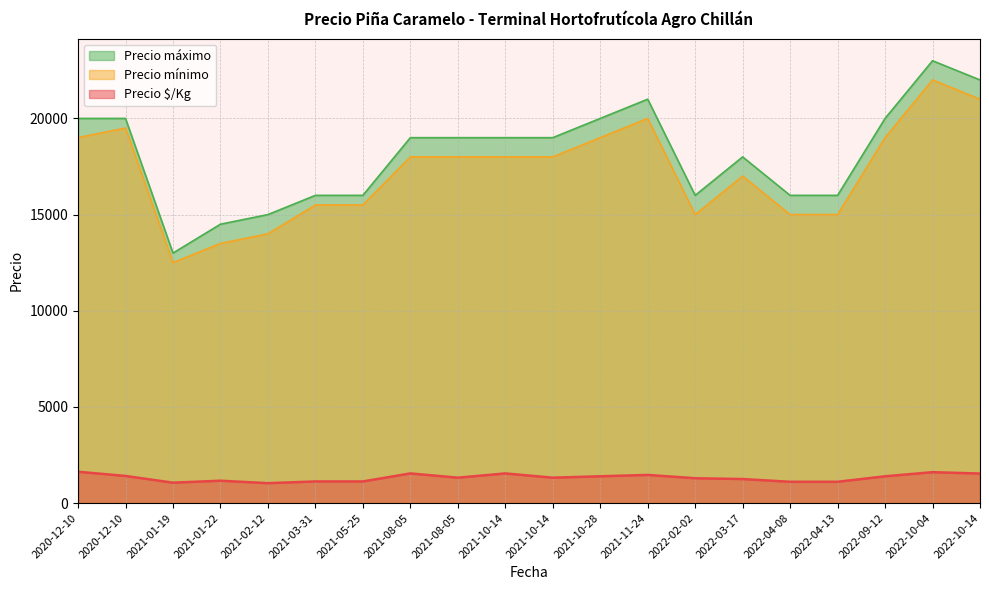

How many categories are shown in the chart?

20